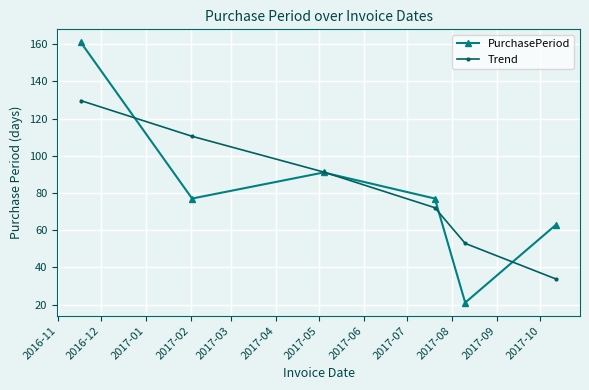

Which series has the largest range (max minus min)?

PurchasePeriod